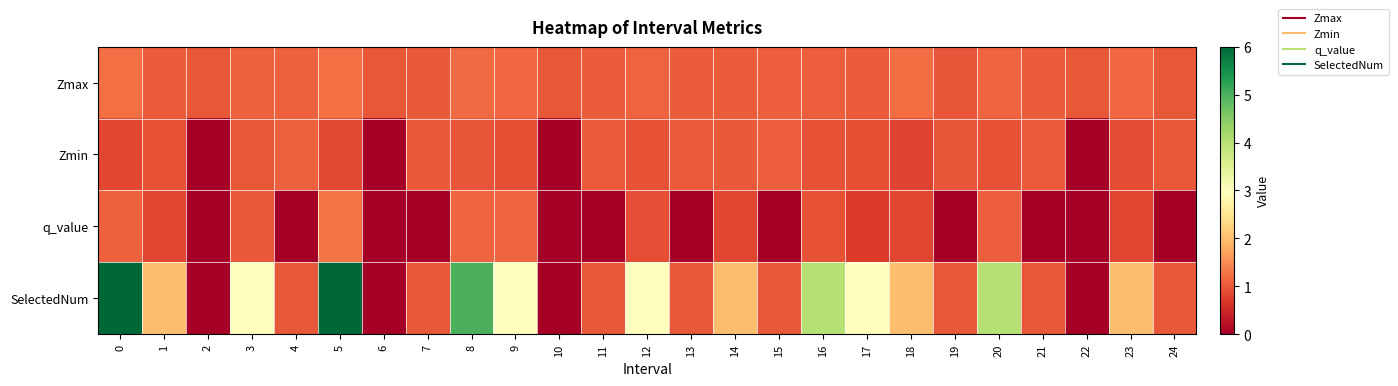

At how many categories does at least one series exceed 5?

2